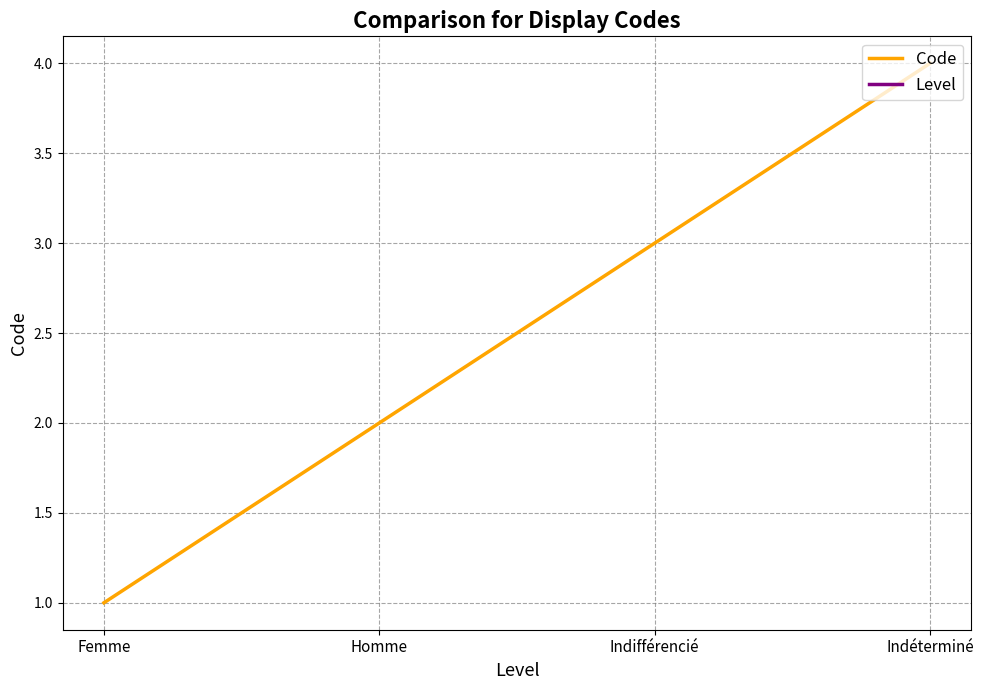

What is the average value?

2